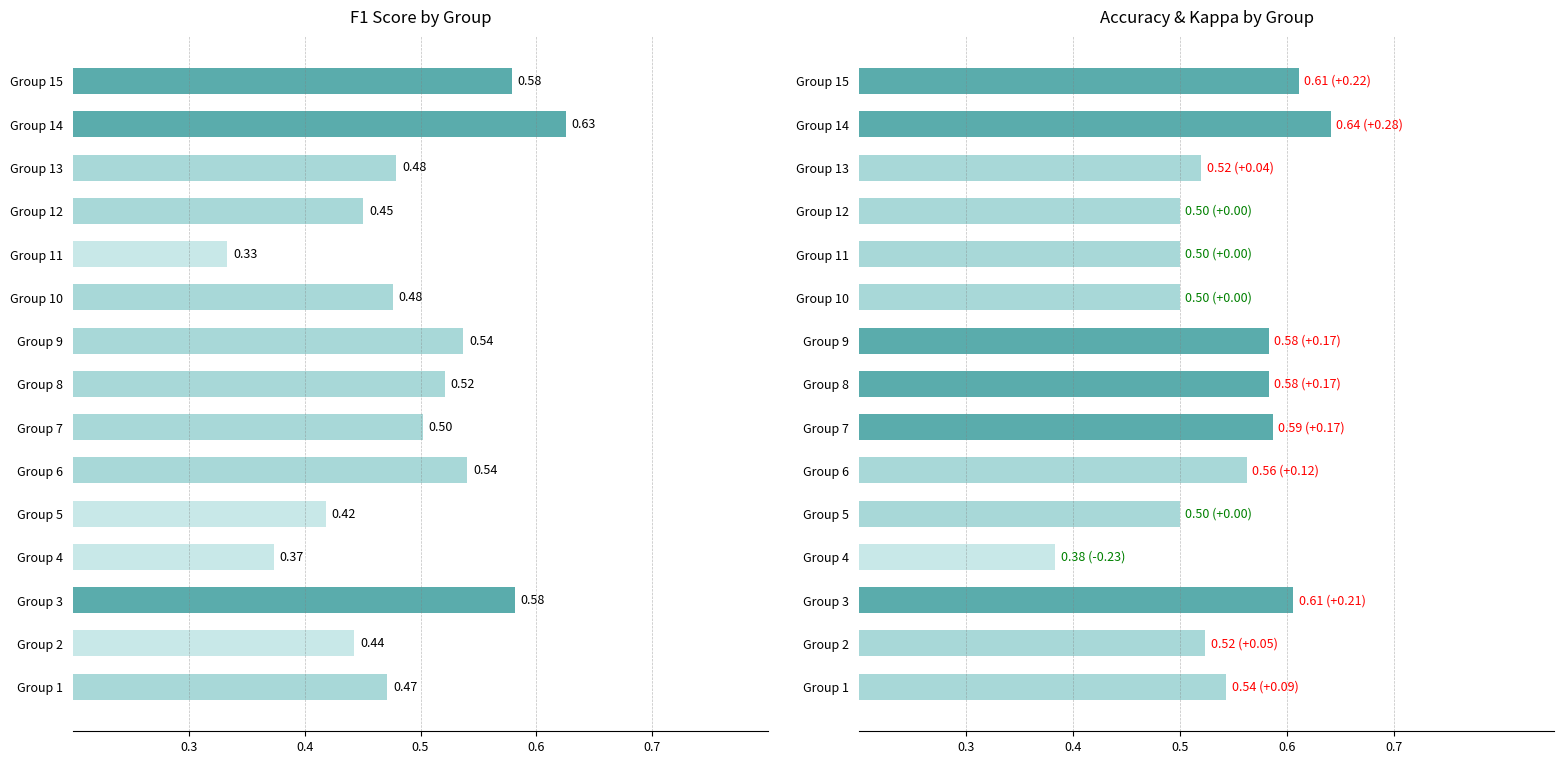

The value of kappa at 2 is 0.0. True or false?

True